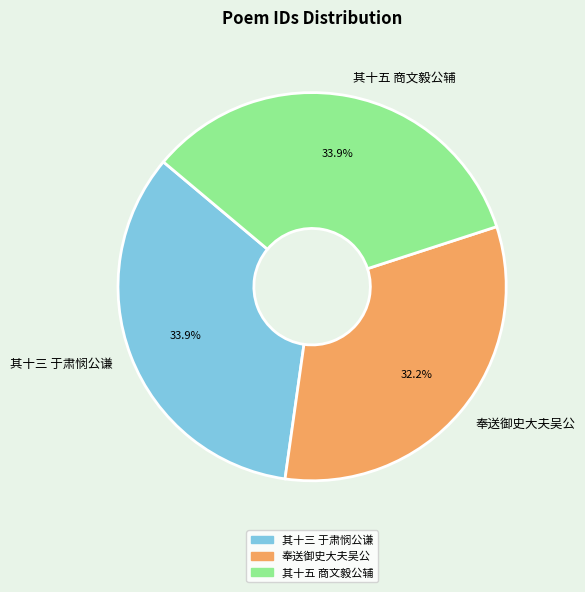

Do 其十五 商文毅公辅 and 奉送御史大夫吴公 together represent more than half of the pie?

Yes